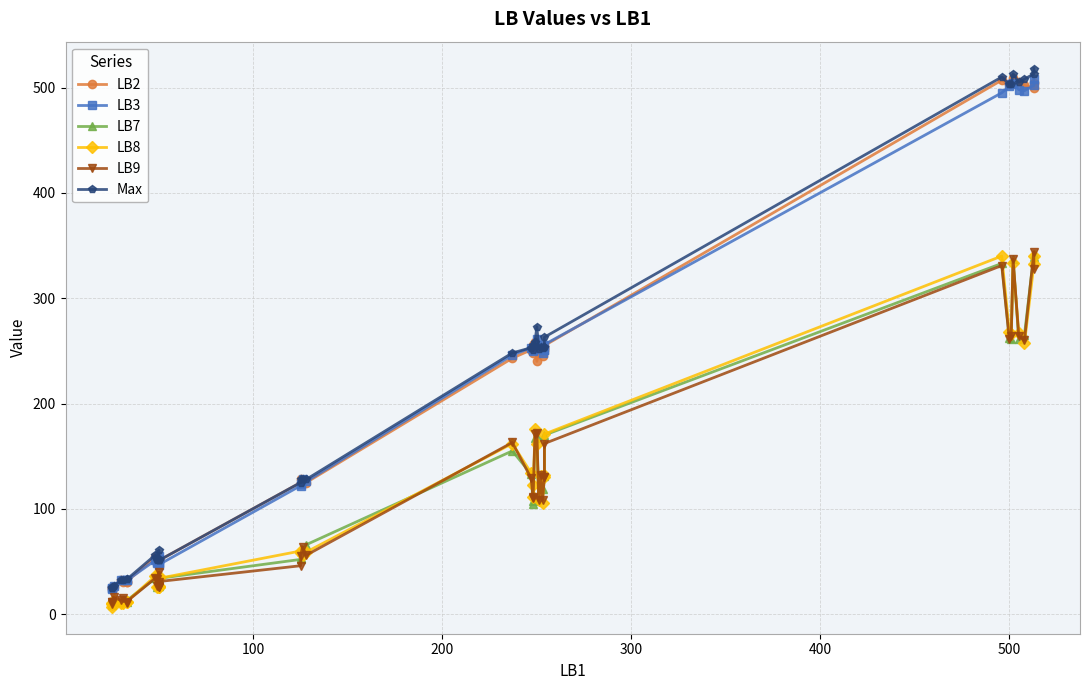

Is the value of LB2 at 0 greater than the value of LB8 at 11?

No